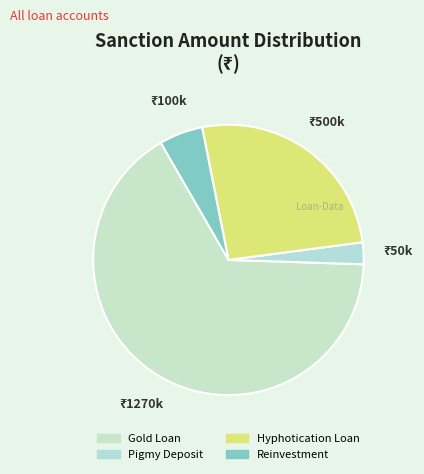

How many segments does this pie chart have?

4